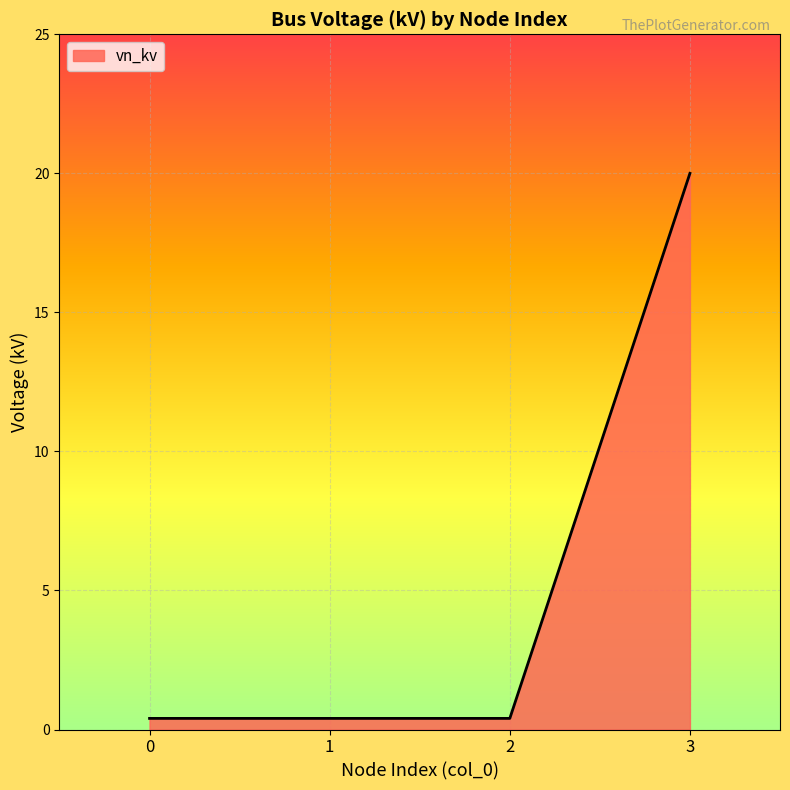

Reading right to left, list all the values displayed in this chart.

3=20.0	2=0.4	1=0.4	0=0.4